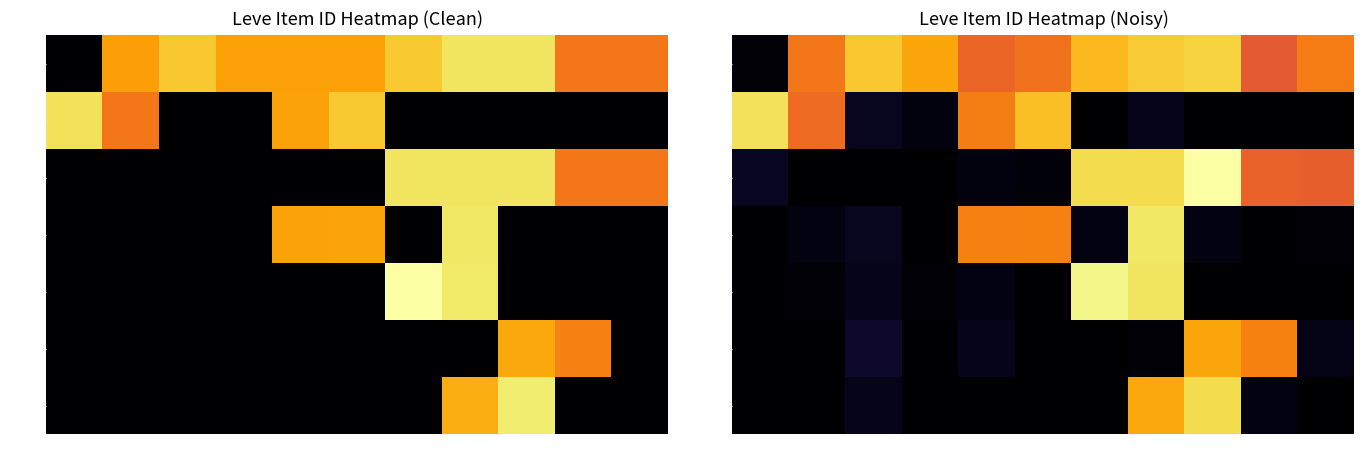

Where is Lv 1 nearest to the value 1800?

174